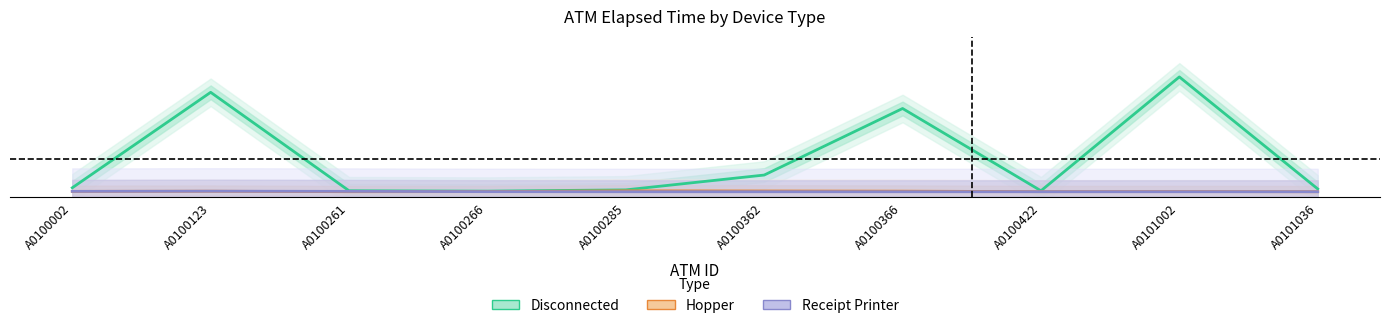

True or false: Disconnected (Estimate) and Receipt Printer (Forecast) cross at least once.

False